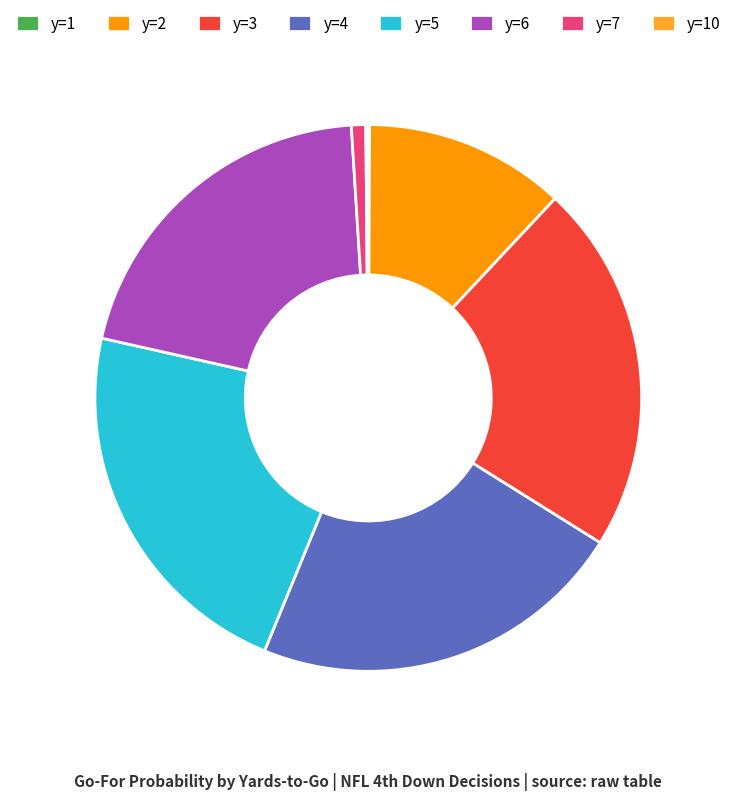

Do y=3 and y=5 together represent more than half of the pie?

No